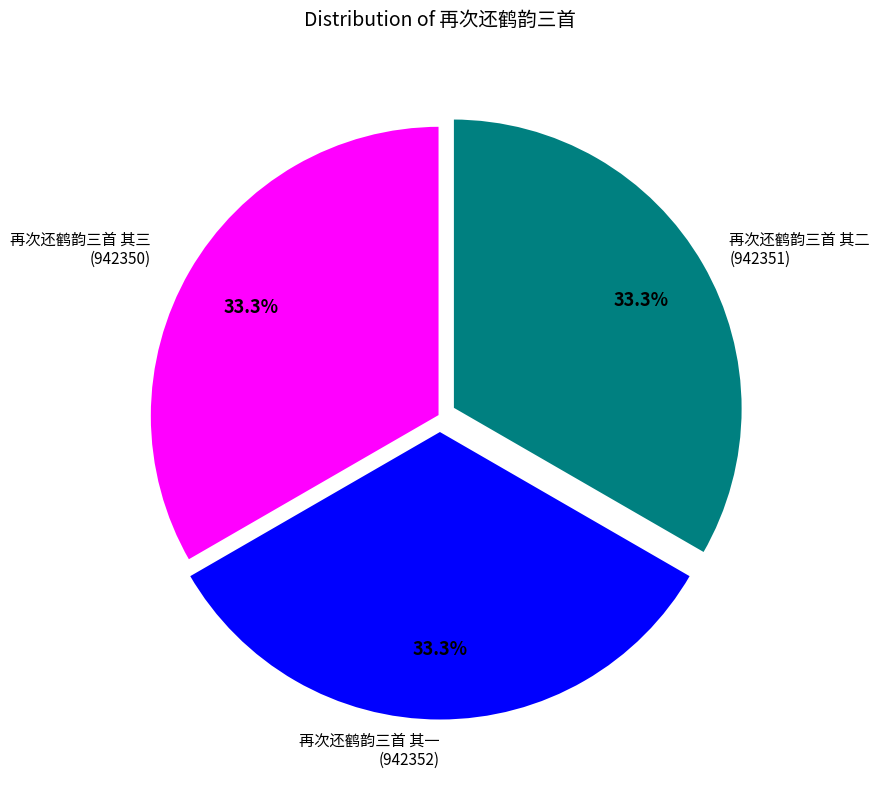

Is there any slice that represents more than half of the pie?

No